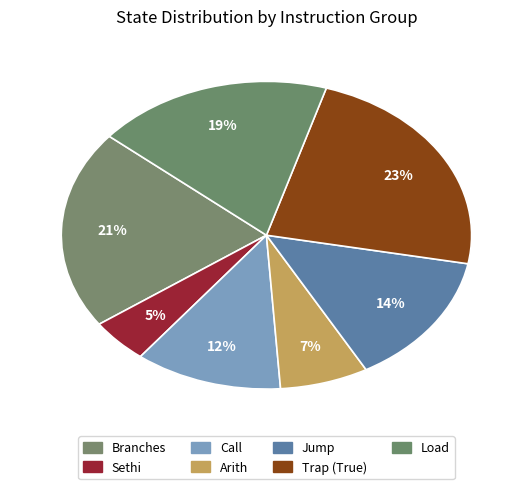

Does Arith account for over 50% of the chart?

No